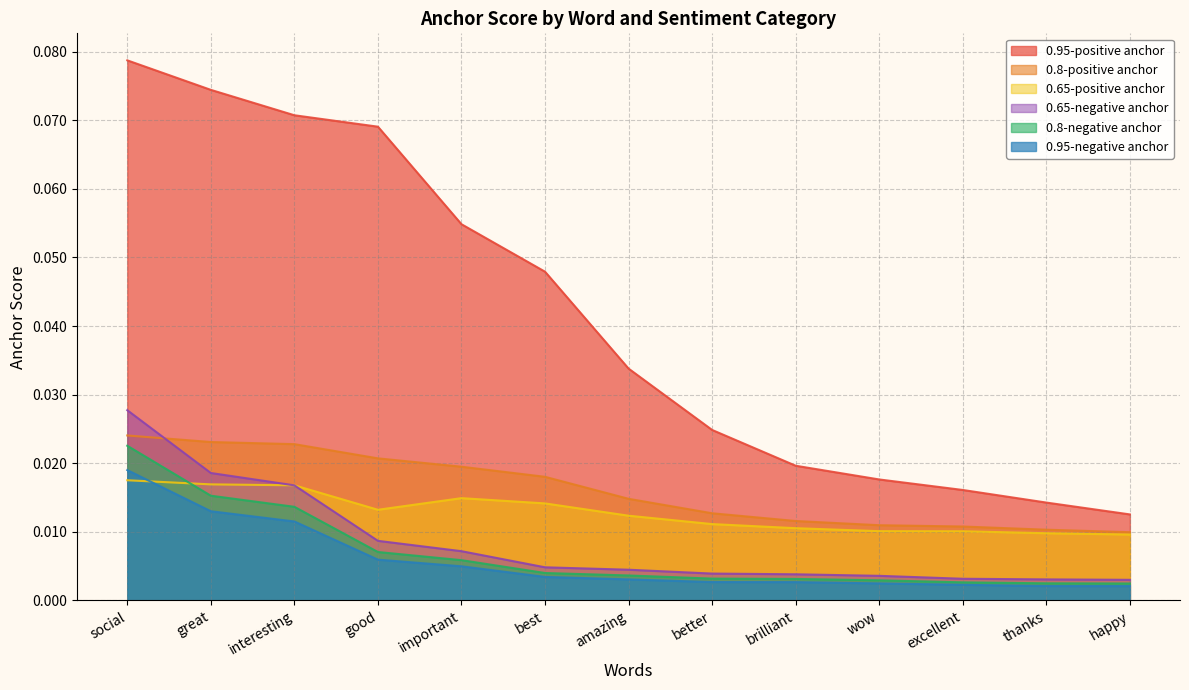

At how many categories does at least one series exceed 0?

13